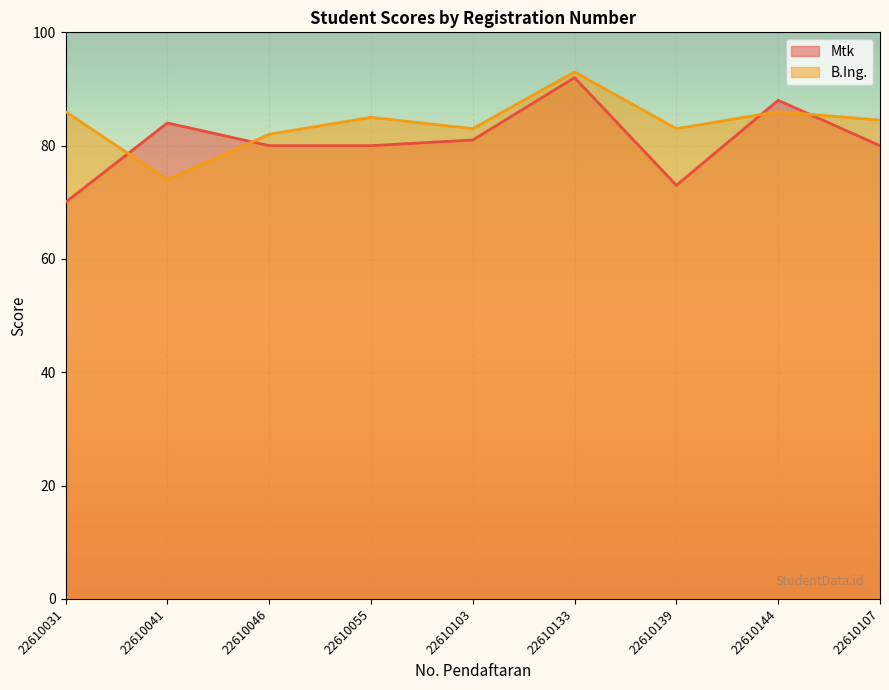

Which has a higher value, 22610107 or 22610031?

22610107